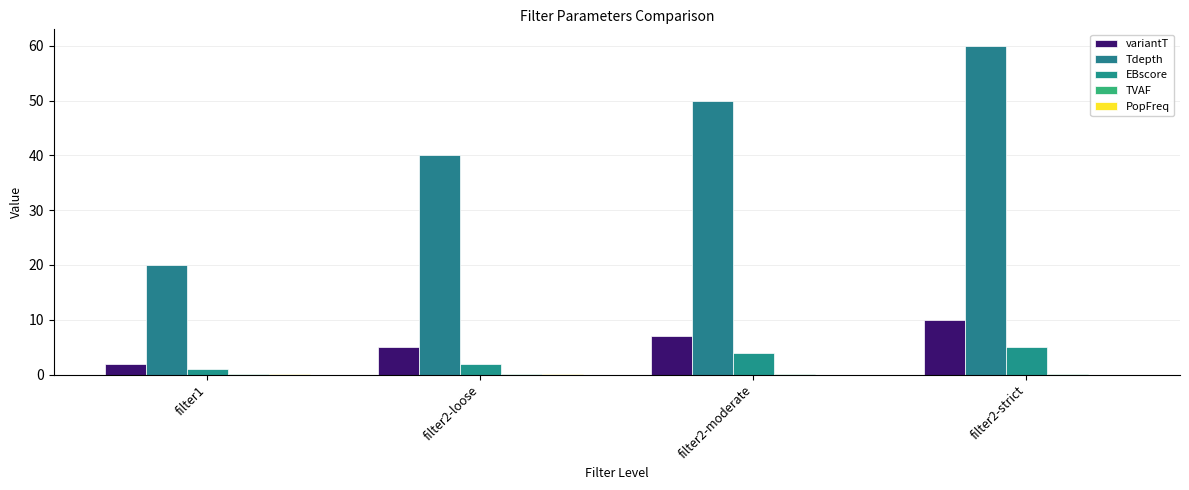

Are the bars grouped side by side (vs. stacked)?

Yes